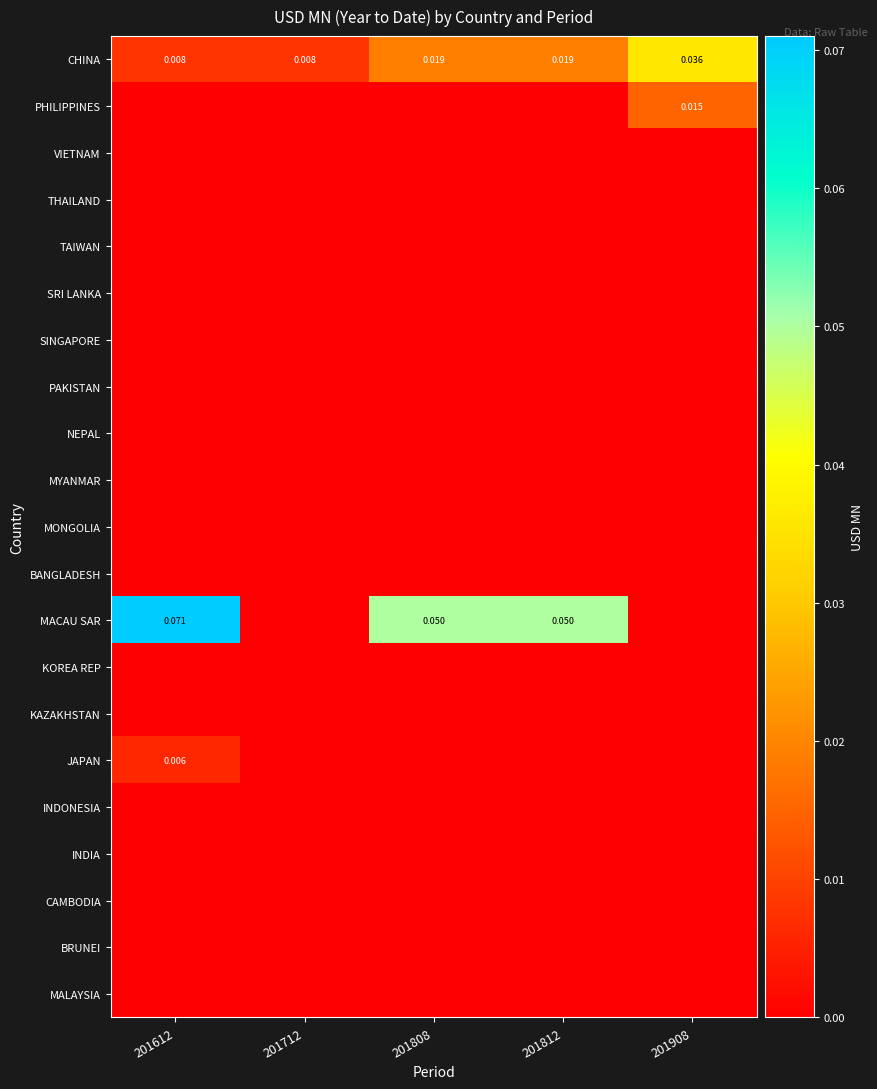

Between 201712 and 201812, which series saw the biggest shift?

MACAU SAR